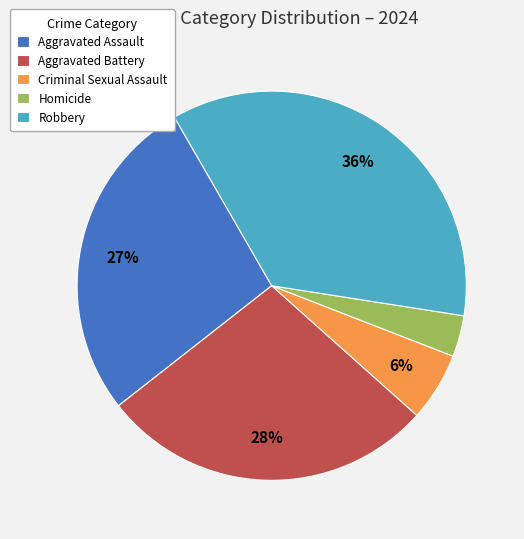

To the nearest percent, what is the combined percentage of Aggravated Assault and Aggravated Battery?

55%